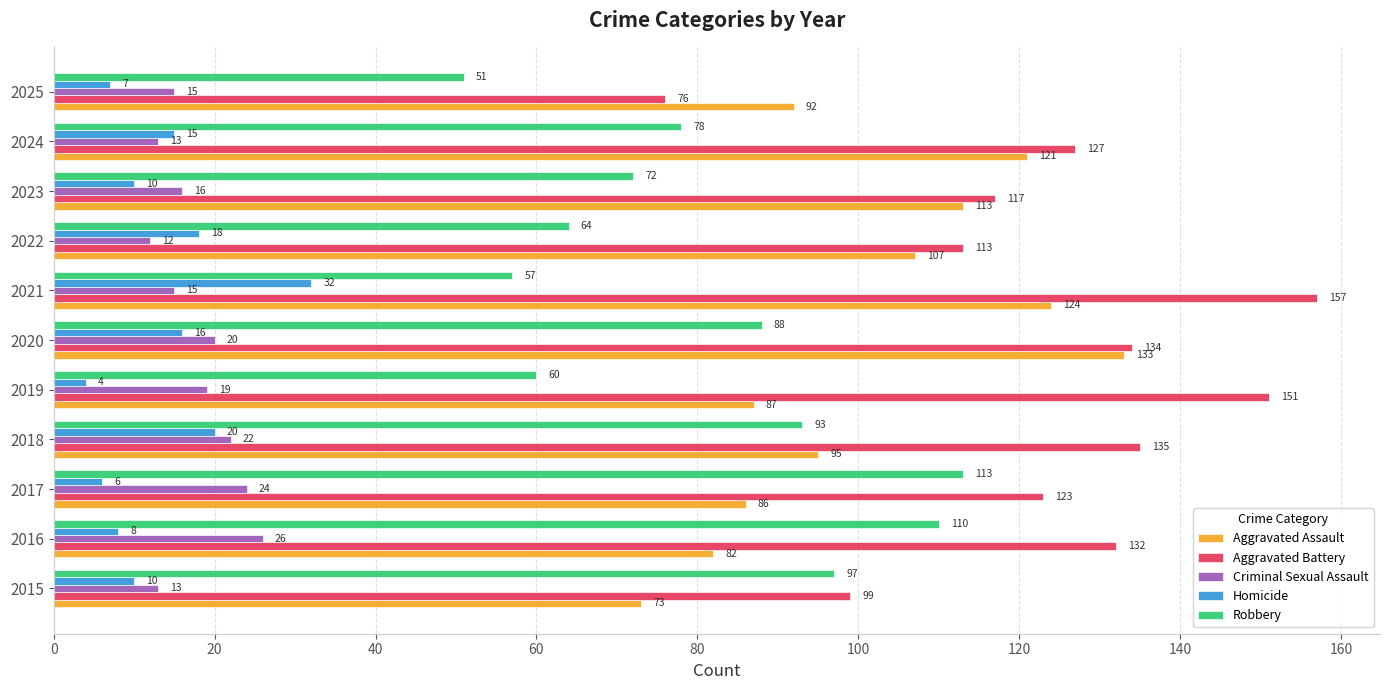

What is the difference between the highest and lowest values at 2016?

124